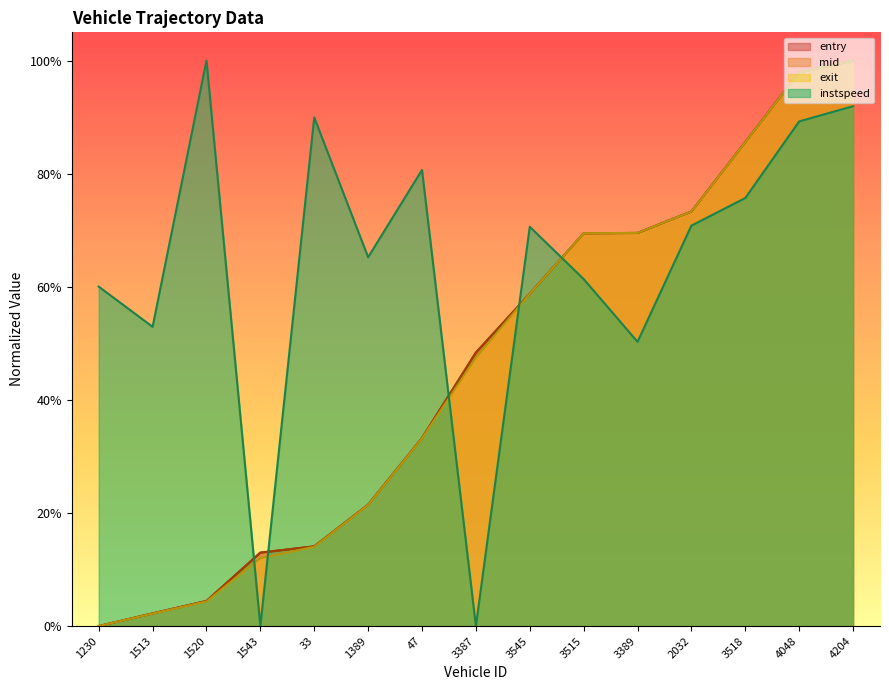

How many times do entry and exit cross each other?

2